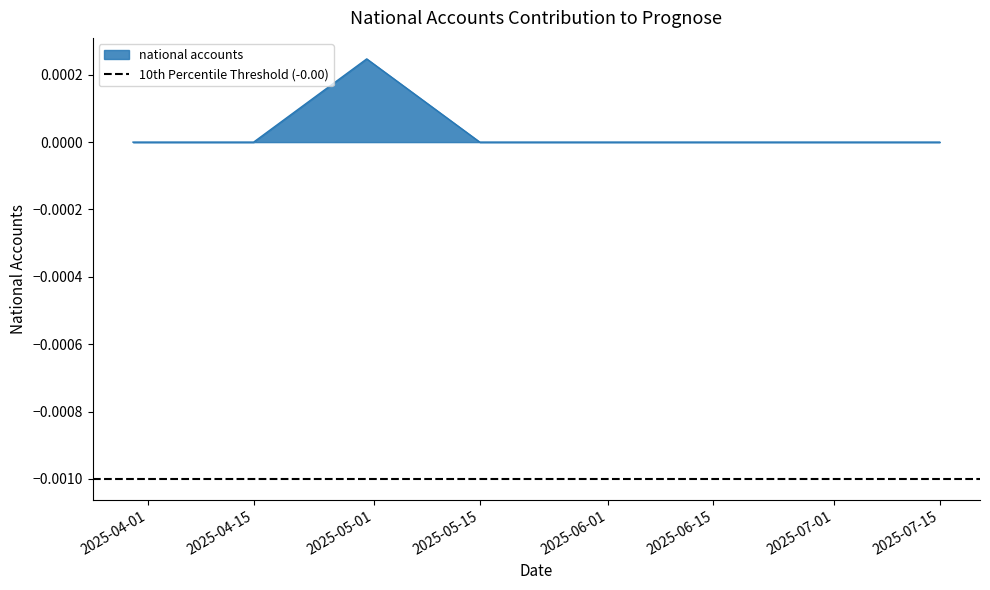

Between 2025-07-15 and 2025-05-15, which is larger?

2025-07-15